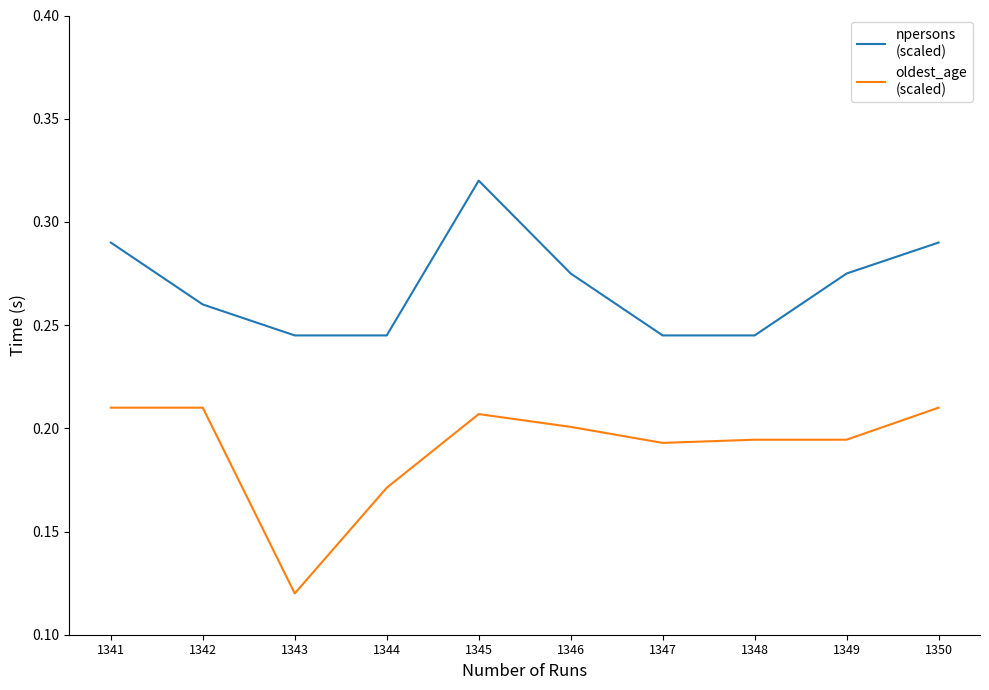

What is the total value across all series at 1347?

0.4